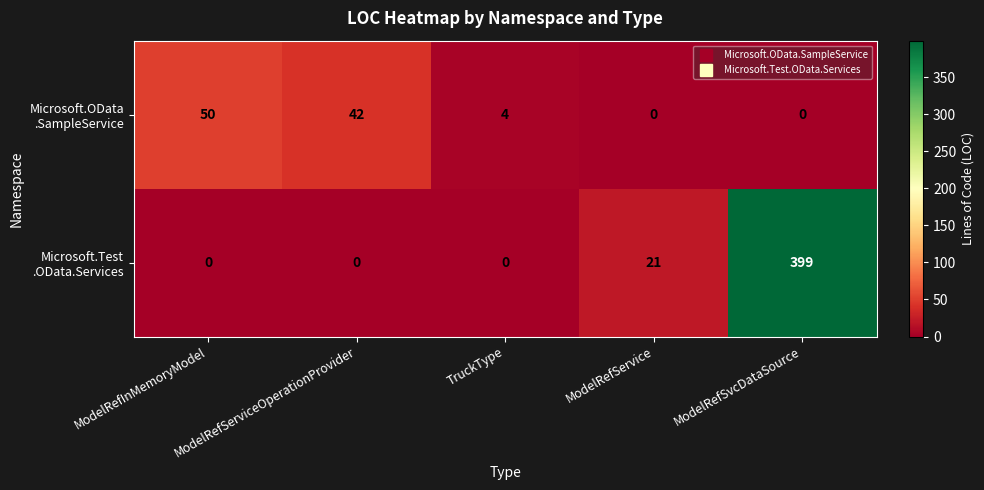

What is the total value across all series at ModelRefSvcDataSource?

399